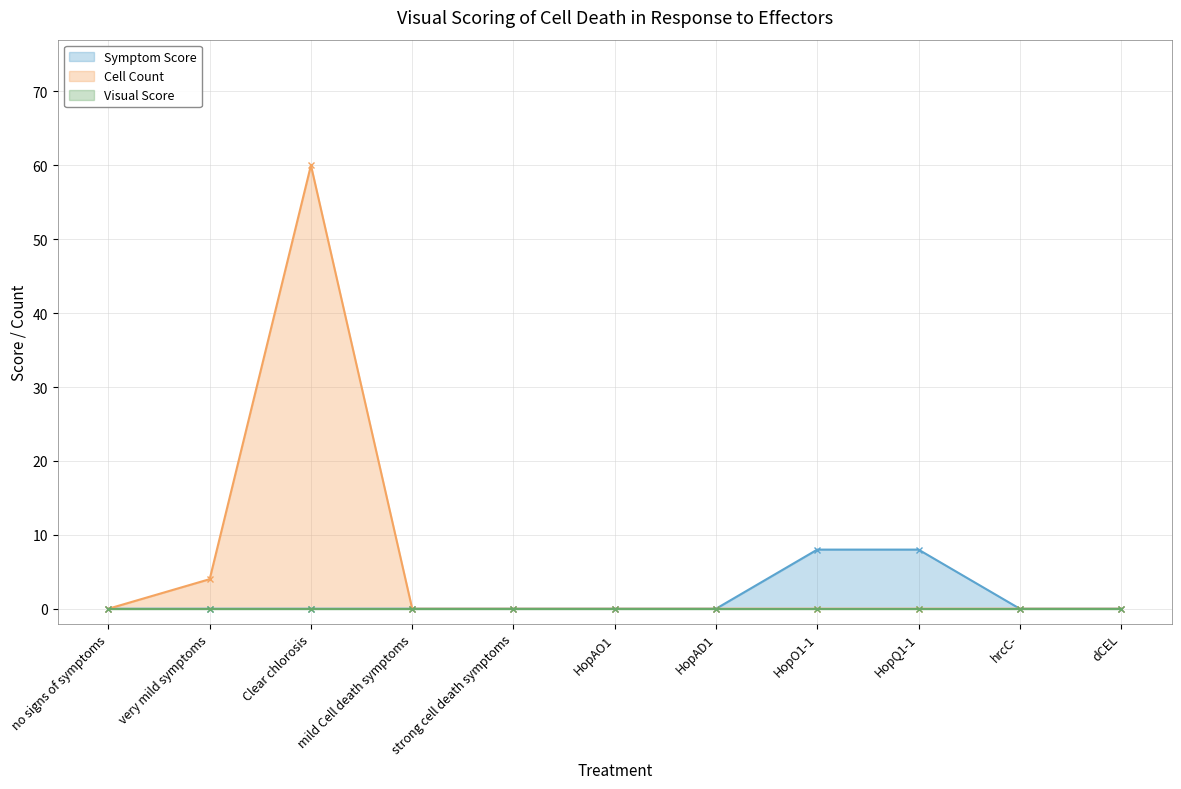

What is the maximum value for Symptom Score?

8